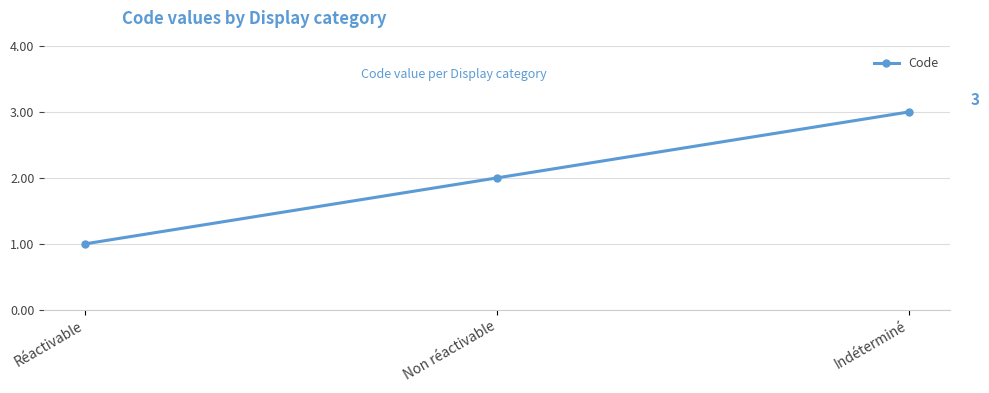

Reading left to right, list all the values displayed in this chart.

Réactivable=1	Non réactivable=2	Indéterminé=3